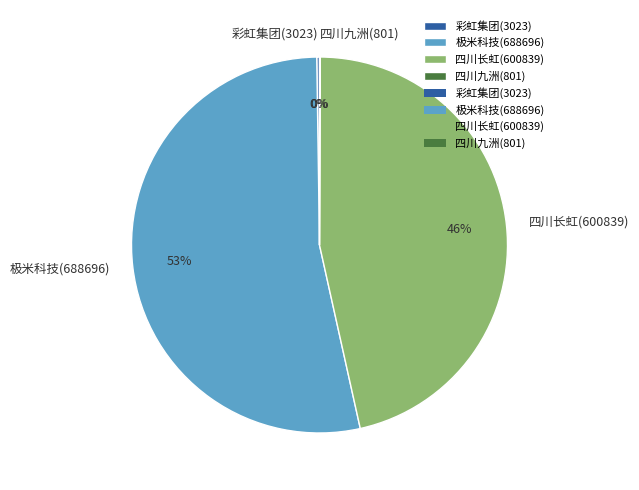

What is the majority slice?

极米科技(688696)